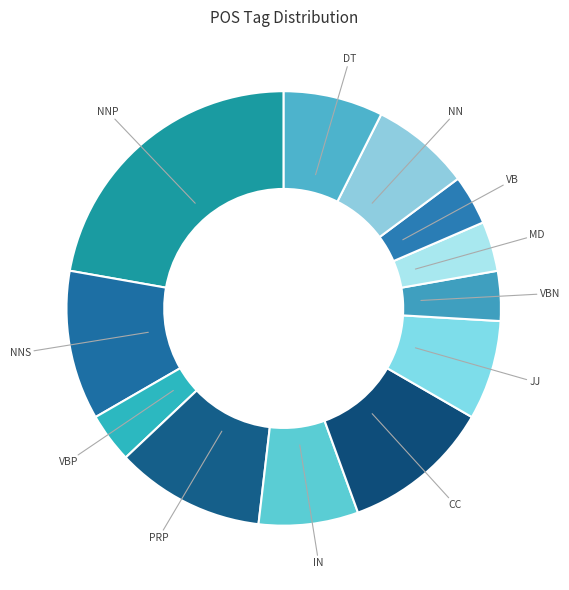

True or false: JJ accounts for 7% of the total.

True